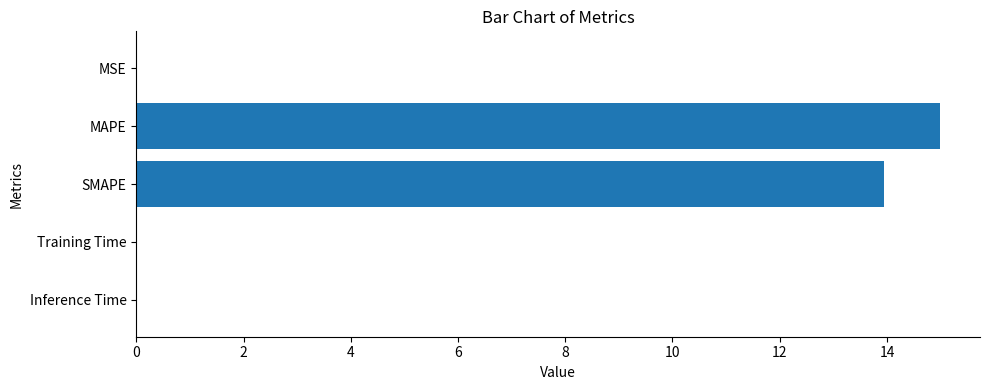

What is the sum of all values?

28.9